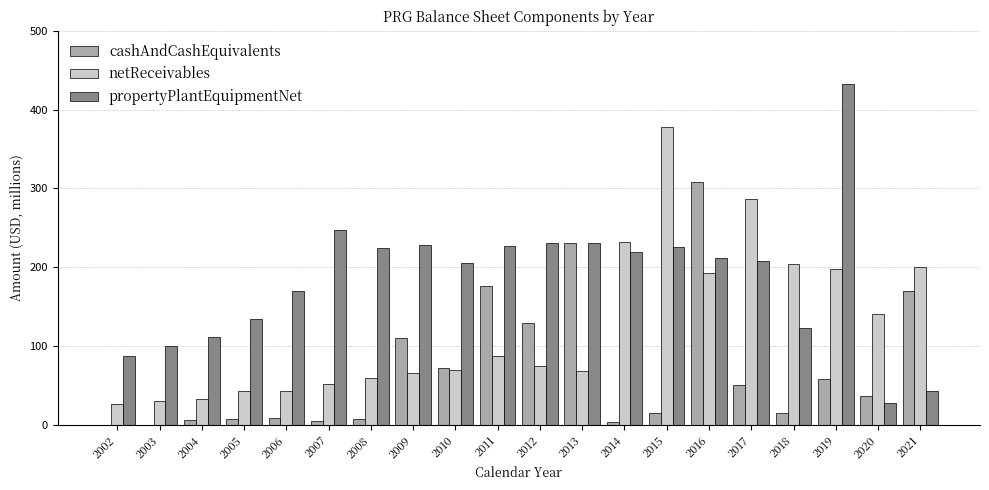

The propertyPlantEquipmentNet series shows 203.6 at 2018. True or false?

False